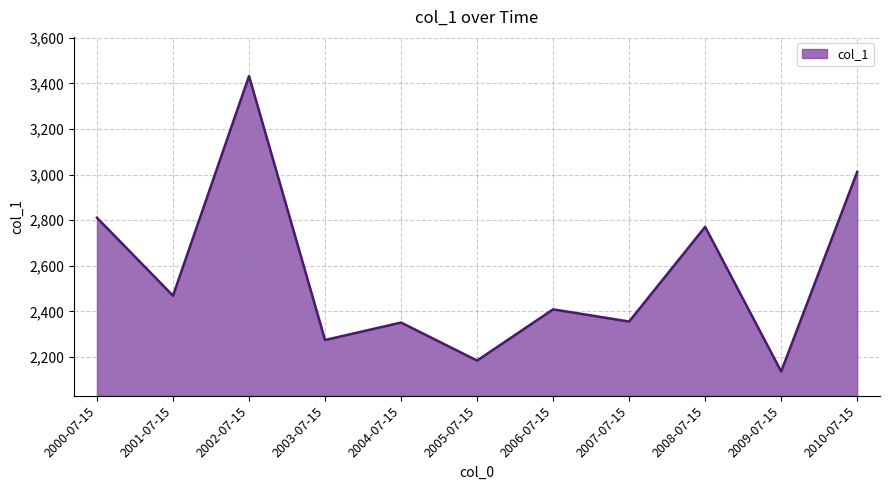

Where is the first local maximum?

2002-07-15